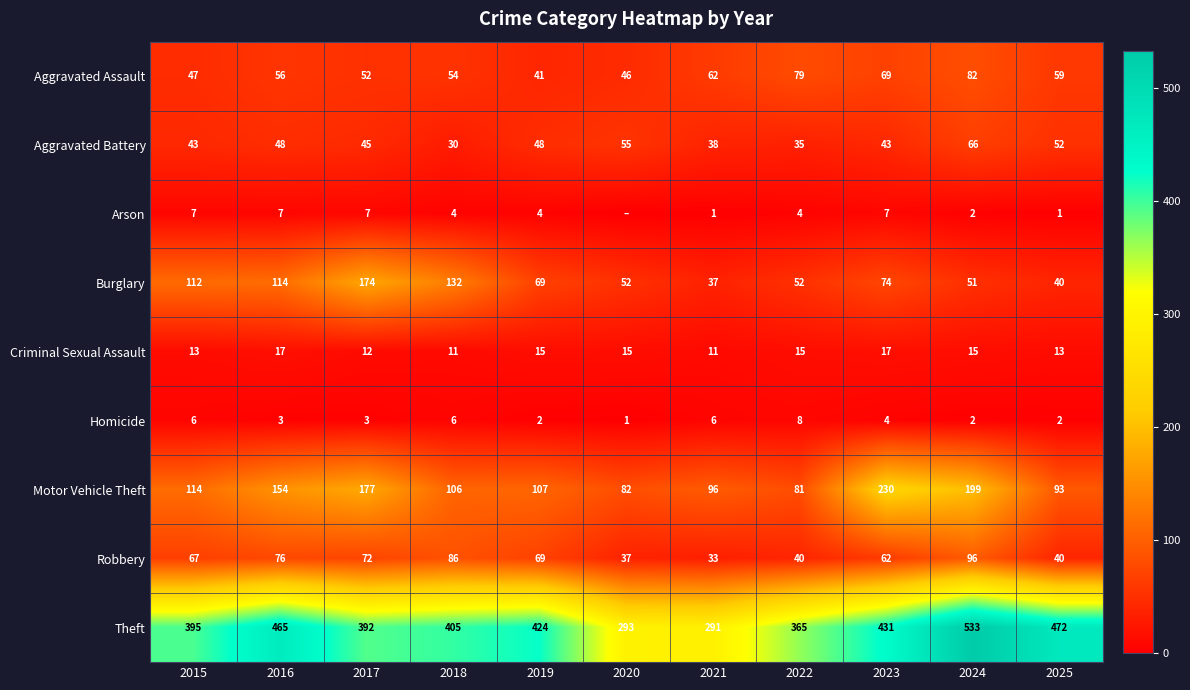

What is the difference between the maximum and minimum values in the Burglary series?

137